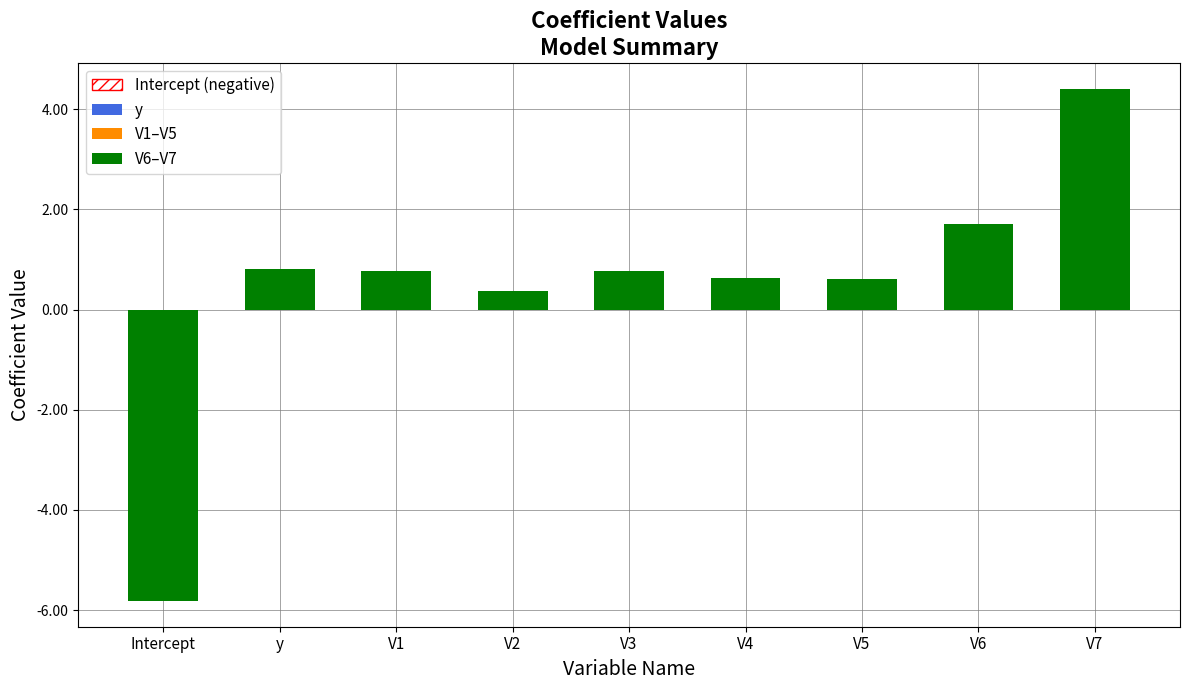

What value does the data have at y?

0.8